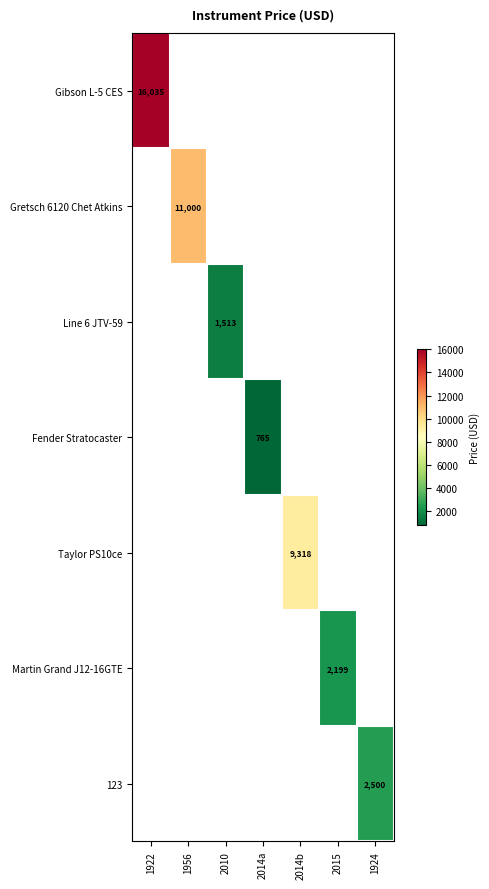

The 123 series shows 4096.0 at 1924. True or false?

False